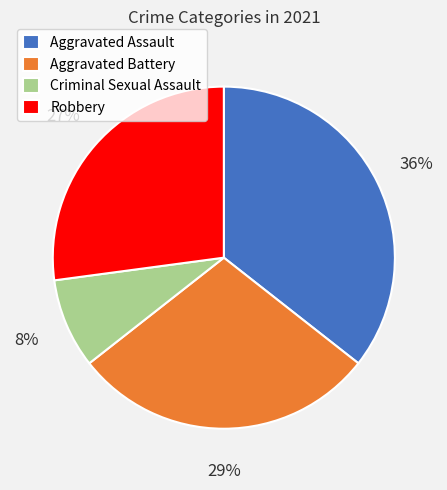

Combined, do Criminal Sexual Assault and Aggravated Assault account for over 50%?

No